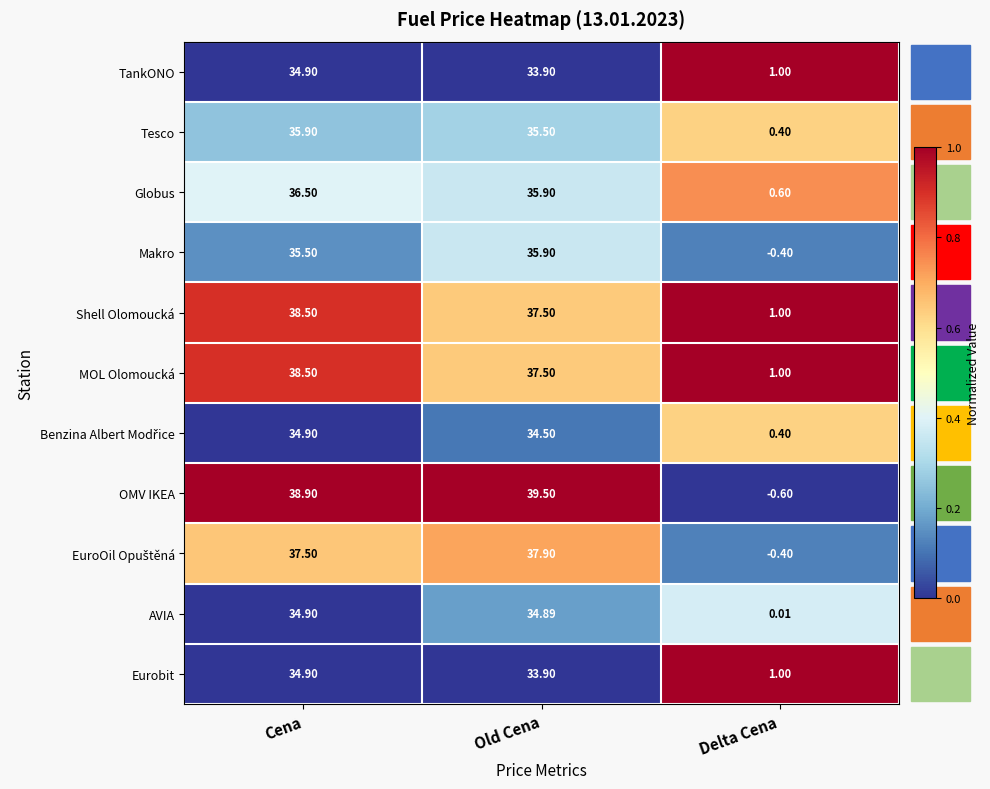

Which label corresponds to the largest value in the chart?

Old Cena